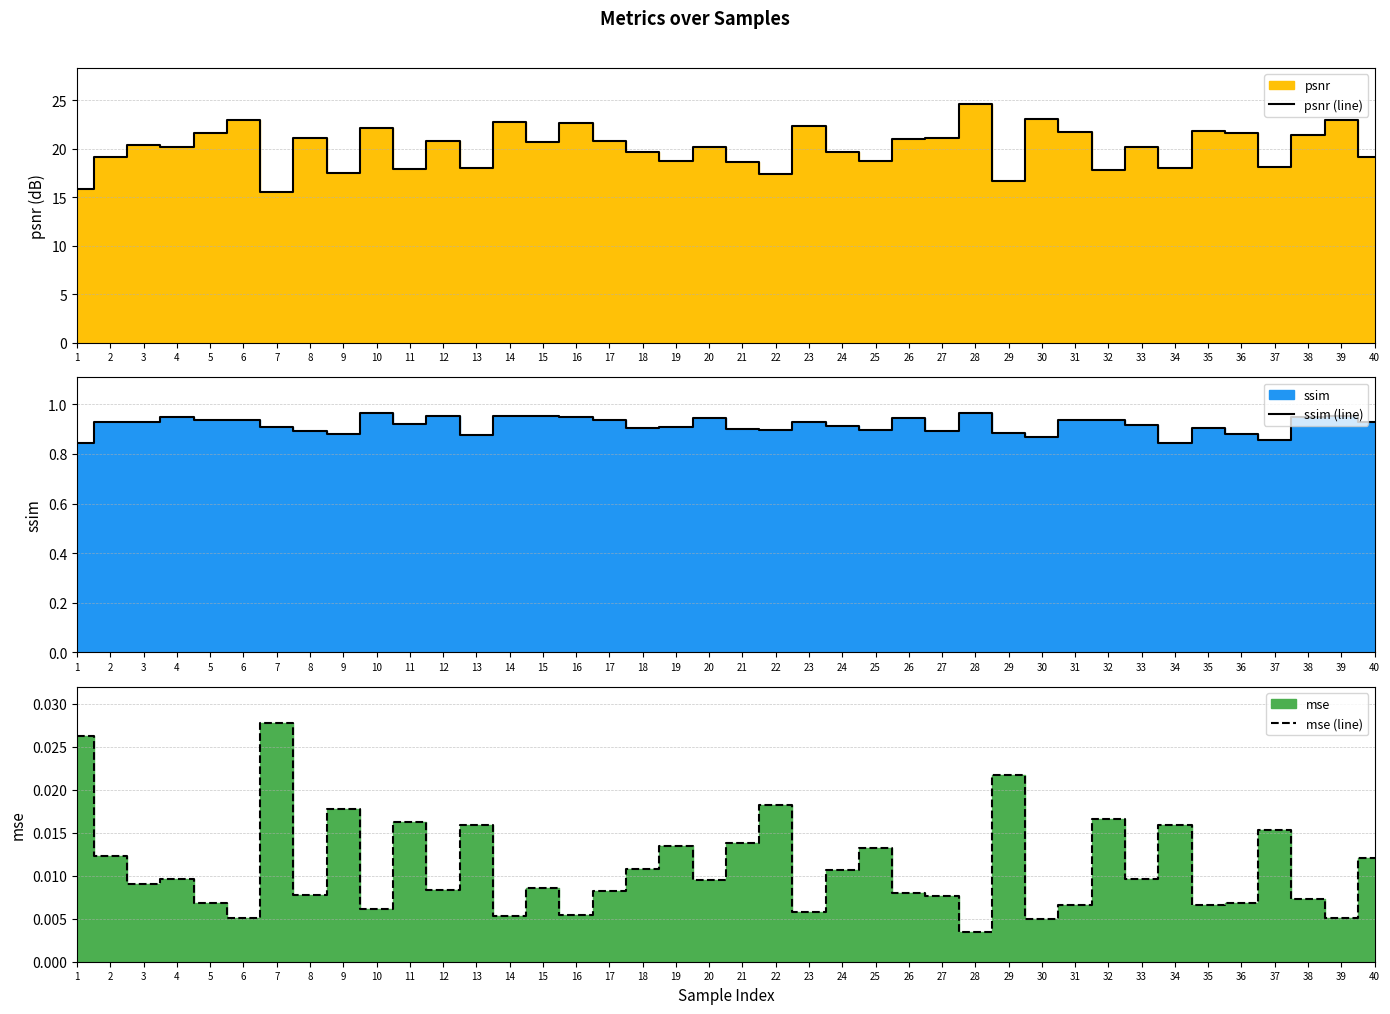

Is it true that psnr (line) equals 30.1 at 34?

False